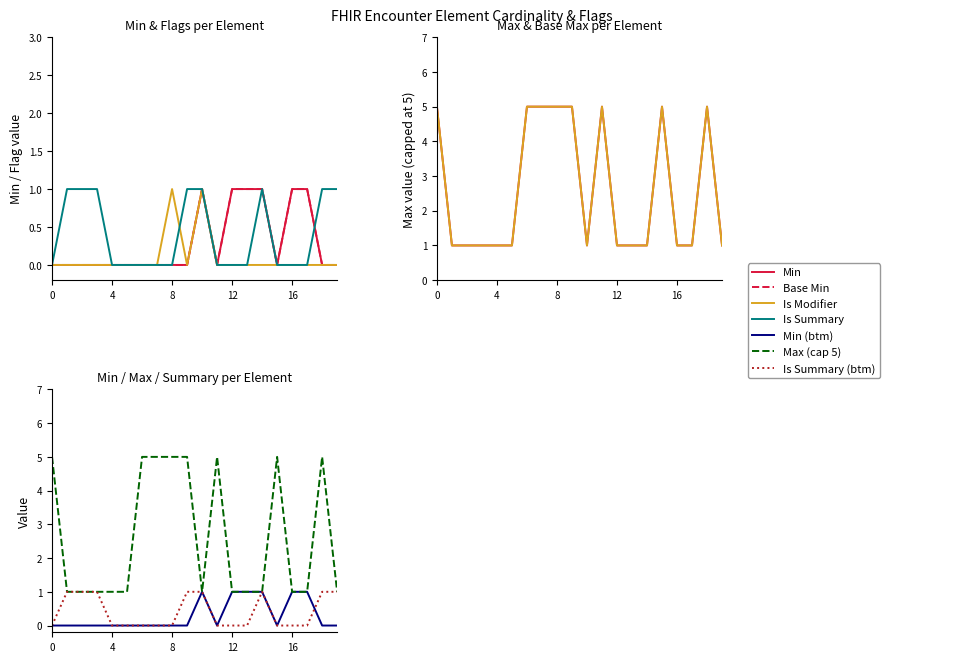

Is this an area chart (filled region under the line)?

No